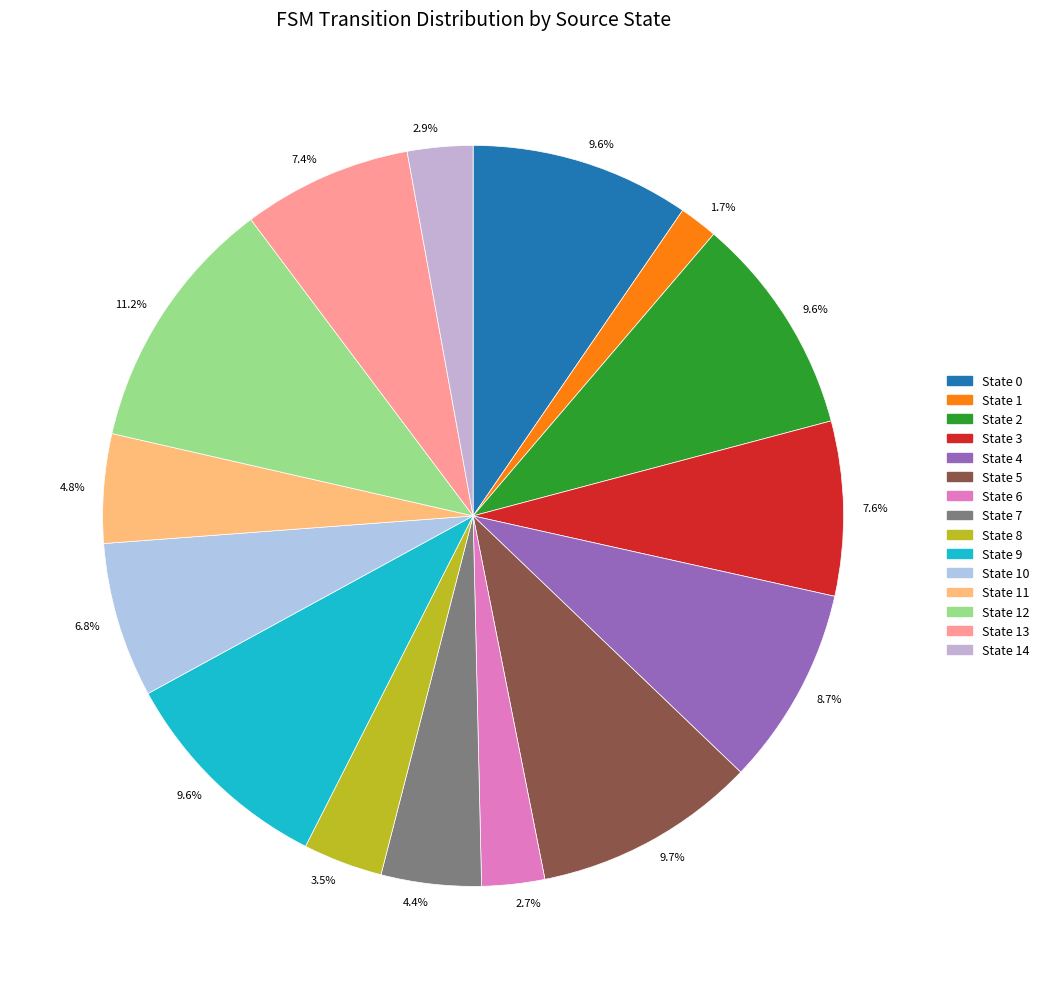

To the nearest percent, what is the average slice percentage?

7%